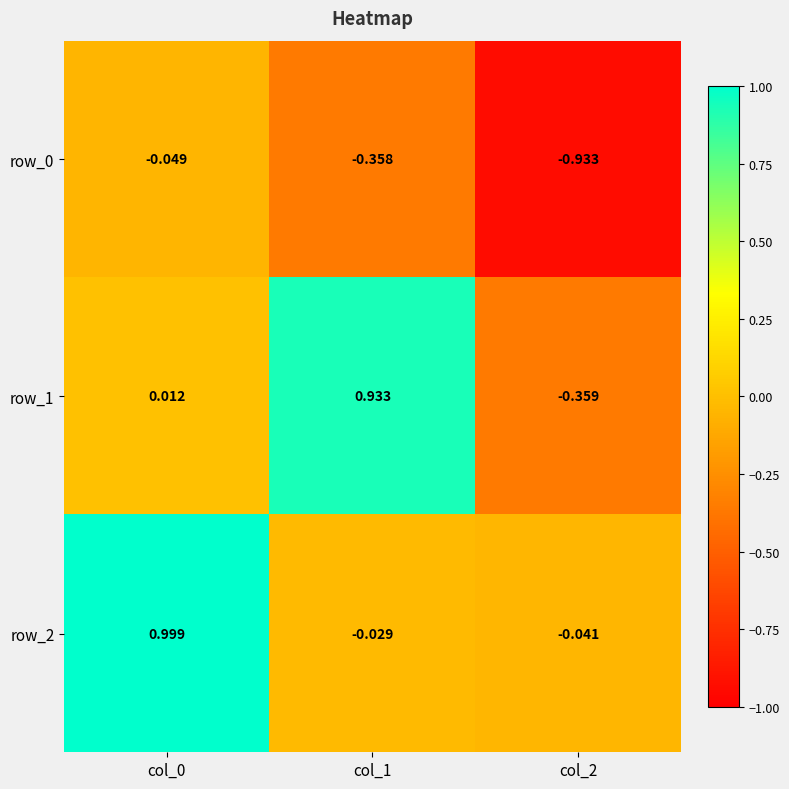

Is the value of row_1 at col_2 greater than the value of row_0 at col_2?

Yes